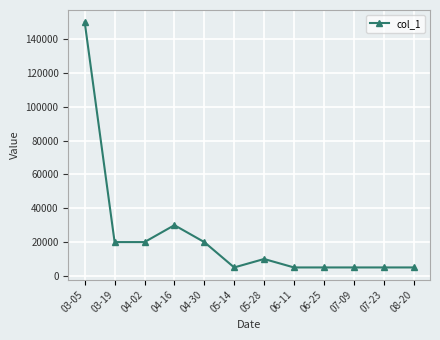

Which has a higher value, 06-11 or 04-02?

04-02